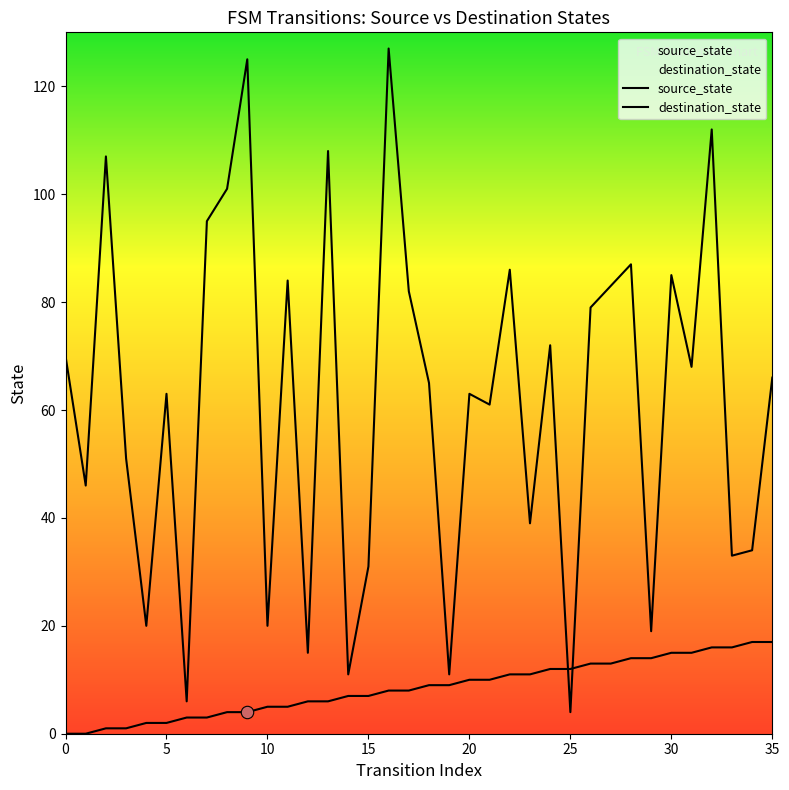

Which series has the largest Y range (max minus min)?

destination_state